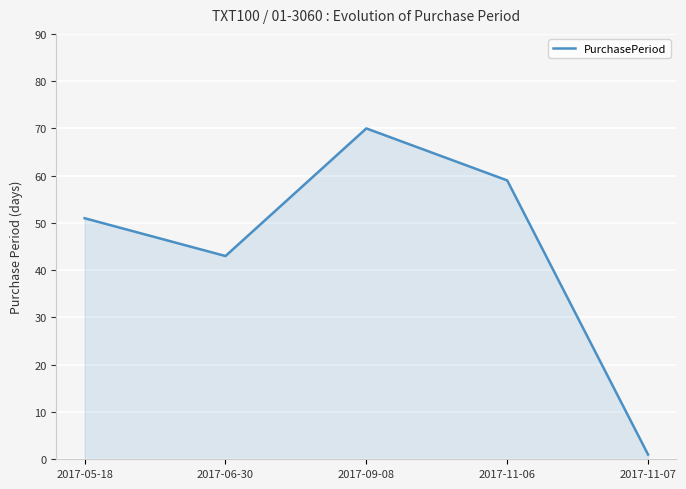

What position from the right is 2017-11-06?

2